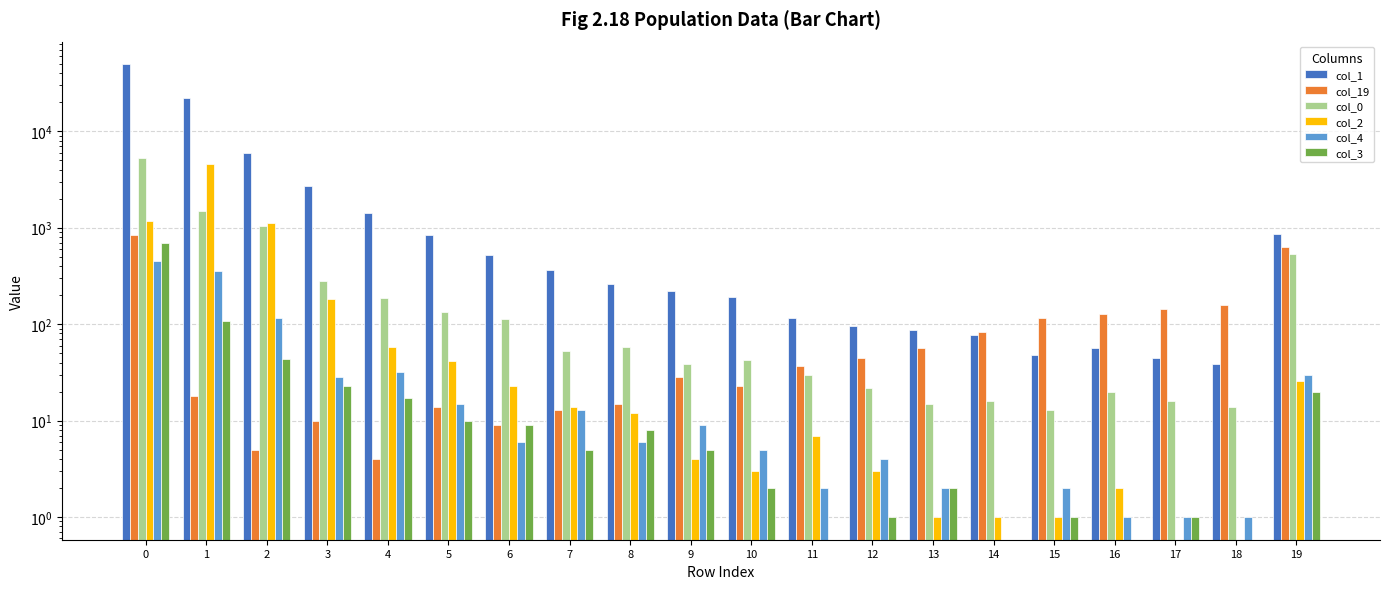

Reading left to right, transcribe all the data shown in this chart.

col_1: 0=49382	1=22282	2=5935	3=2683	4=1428	5=835	6=516	7=368	8=263	9=223	10=190	11=117	12=95	13=86	14=78	15=48	16=57	17=45	18=39	19=866
col_19: 0=844	1=18	2=5	3=10	4=4	5=14	6=9	7=13	8=15	9=28	10=23	11=37	12=45	13=56	14=83	15=115	16=126	17=142	18=158	19=630
col_0: 0=5328	1=1502	2=1050	3=282	4=188	5=132	6=114	7=53	8=58	9=39	10=42	11=30	12=22	13=15	14=16	15=13	16=20	17=16	18=14	19=528
col_2: 0=1185	1=4583	2=1114	3=182	4=58	5=41	6=23	7=14	8=12	9=4	10=3	11=7	12=3	13=1	14=1	15=1	16=2	17=0	18=0	19=26
col_4: 0=446	1=353	2=116	3=28	4=32	5=15	6=6	7=13	8=6	9=9	10=5	11=2	12=4	13=2	14=0	15=2	16=1	17=1	18=1	19=30
col_3: 0=688	1=109	2=44	3=23	4=17	5=10	6=9	7=5	8=8	9=5	10=2	11=0	12=1	13=2	14=0	15=1	16=0	17=1	18=0	19=20